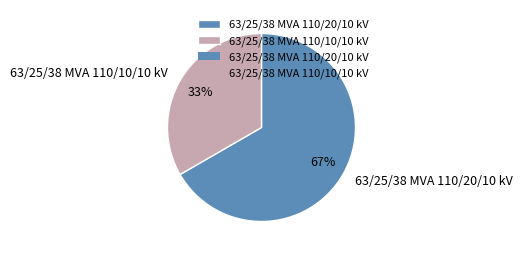

What percentage is the 63/25/38 MVA 110/20/10 kV slice, to the nearest percent?

67%